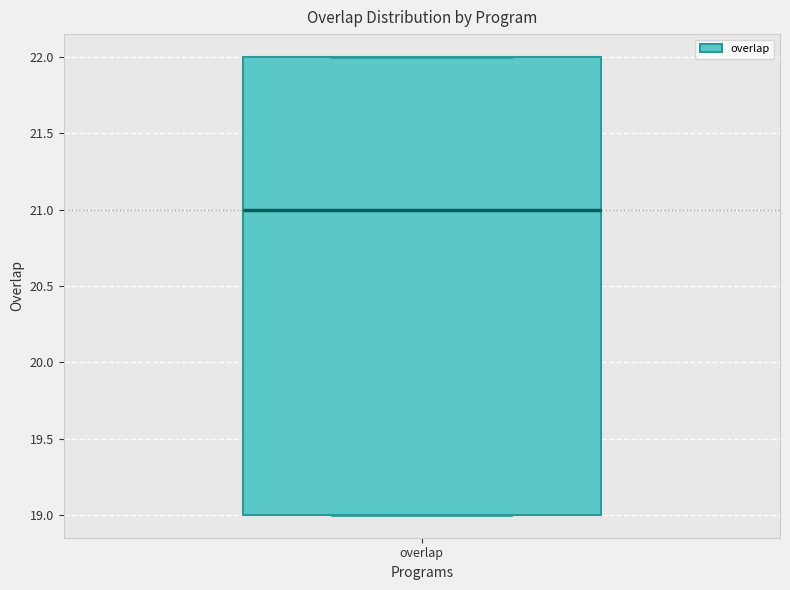

Transcribe this box plot: give where the median line is, the range the box spans, and where the two whiskers end, as read against the y-axis. The values are not printed on the chart, so give them approximately, as read against the axis.

median 21, box 19 to 22, whiskers 19 to 22